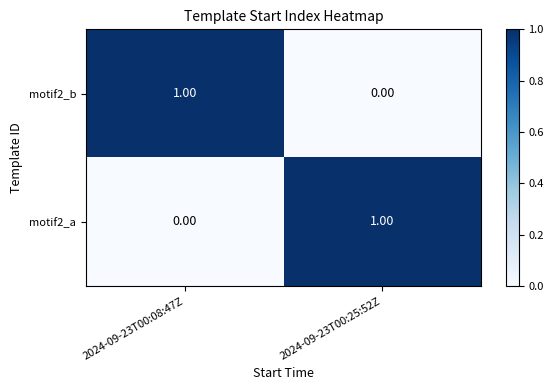

List the labels in order of motif2_a value, largest first.

2024-09-23T00:25:52Z, 2024-09-23T00:08:47Z